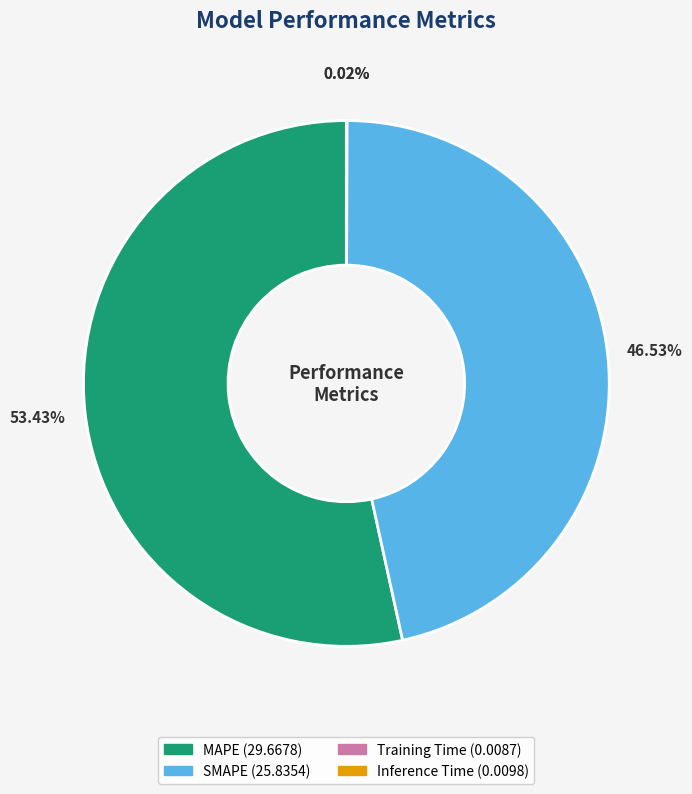

Which category has the biggest portion of the pie?

MAPE